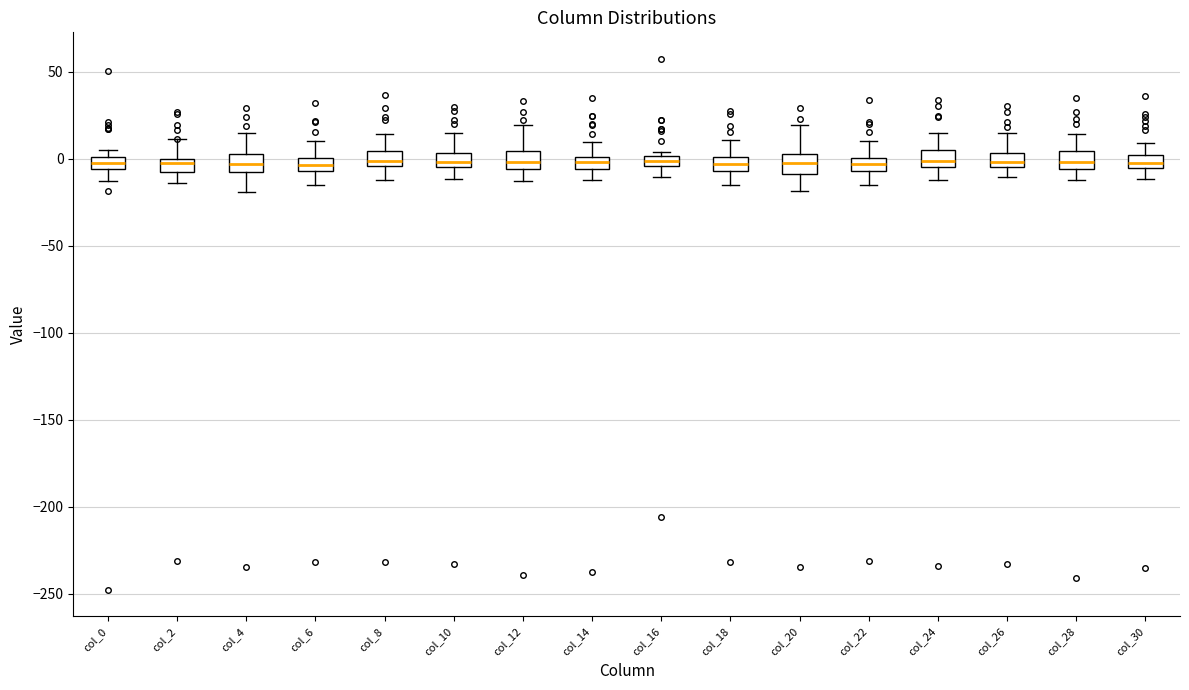

Where does the upper whisker of the box for col_4 end on the y-axis? The values are not printed on the chart, so give them approximately, as read against the axis.

15